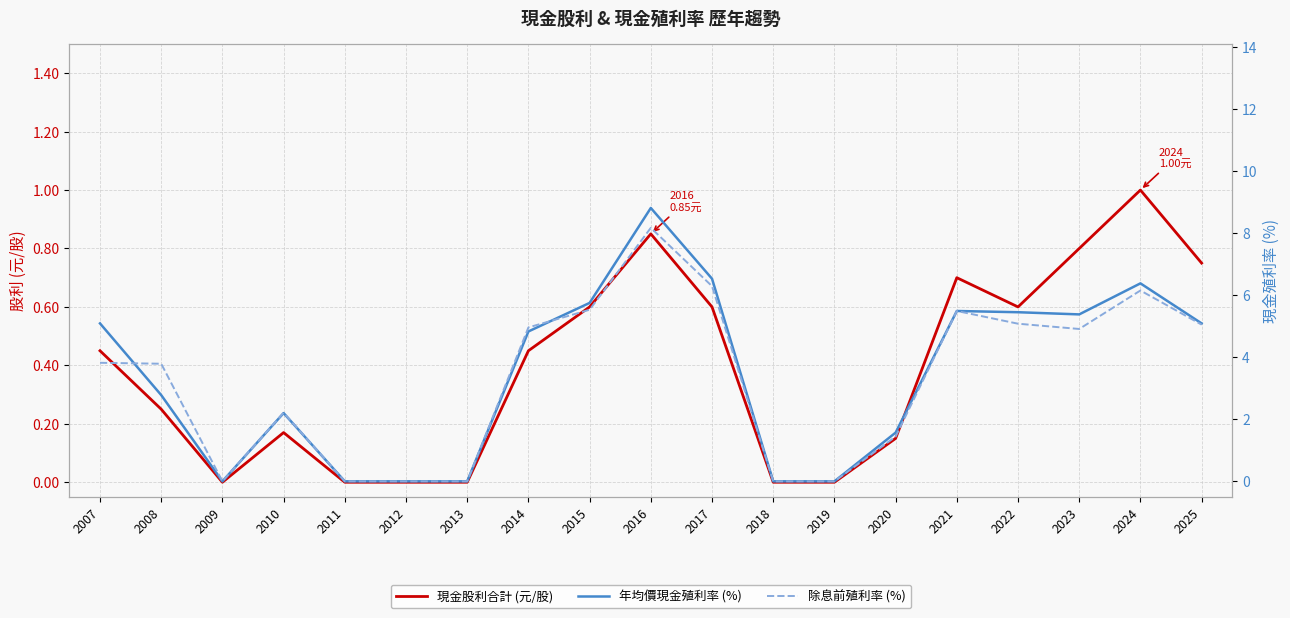

Between 2018 and 2013, which is larger?

2018